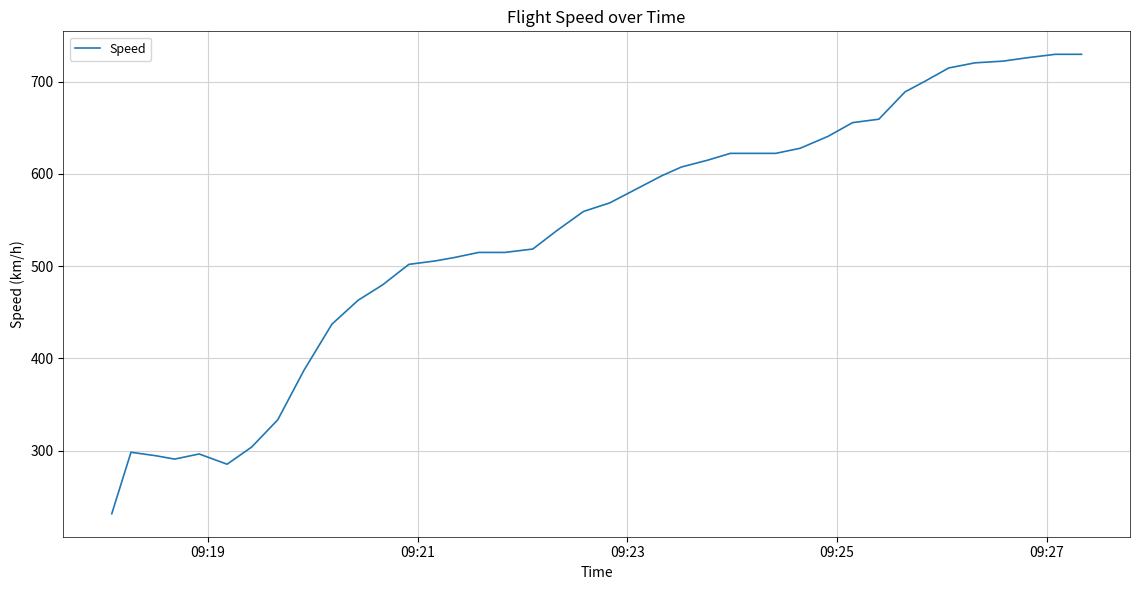

What is the maximum value shown in the chart?

729.7